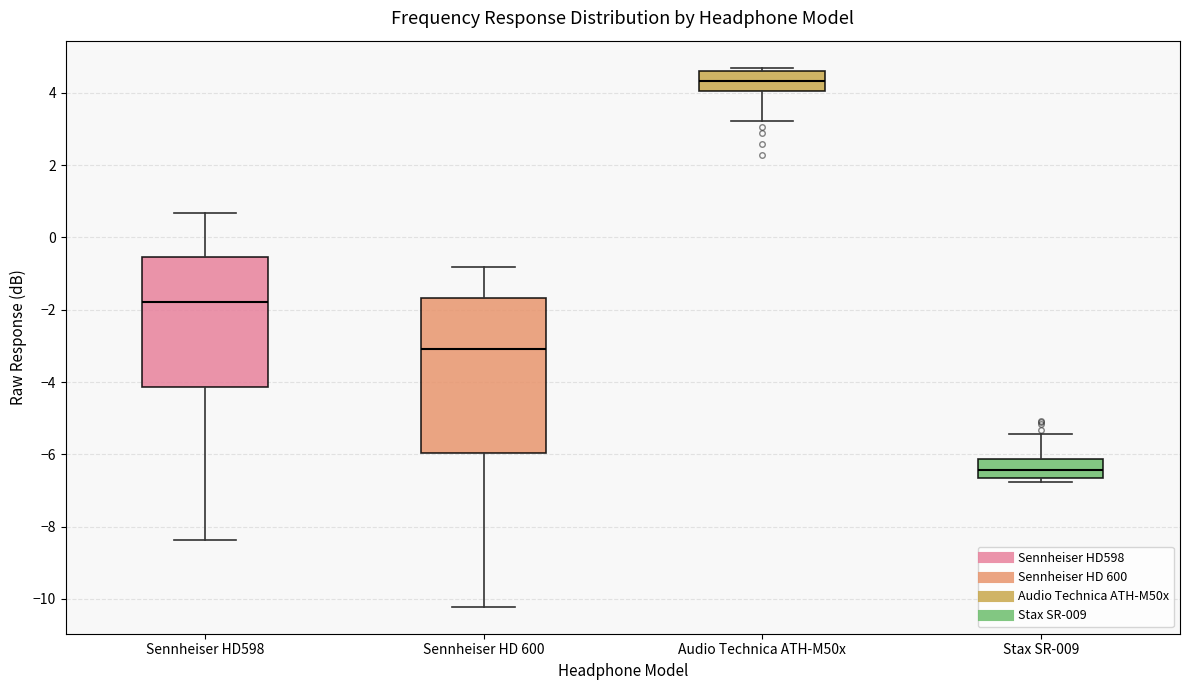

Reading left to right, read every box against the y-axis: the position of its median line, the range the box covers, and the ends of its whiskers. The values are not printed on the chart, so give them approximately, as read against the axis.

Sennheiser HD598: median -1.8, box -4.2 to -0.6, whiskers -8.4 to 0.6
Sennheiser HD 600: median -3.0, box -6.0 to -1.6, whiskers -10.2 to -0.8
Audio Technica ATH-M50x: median 4.4, box 4.0 to 4.6, whiskers 3.2 to 4.8
Stax SR-009: median -6.4, box -6.6 to -6.2, whiskers -6.8 to -5.4